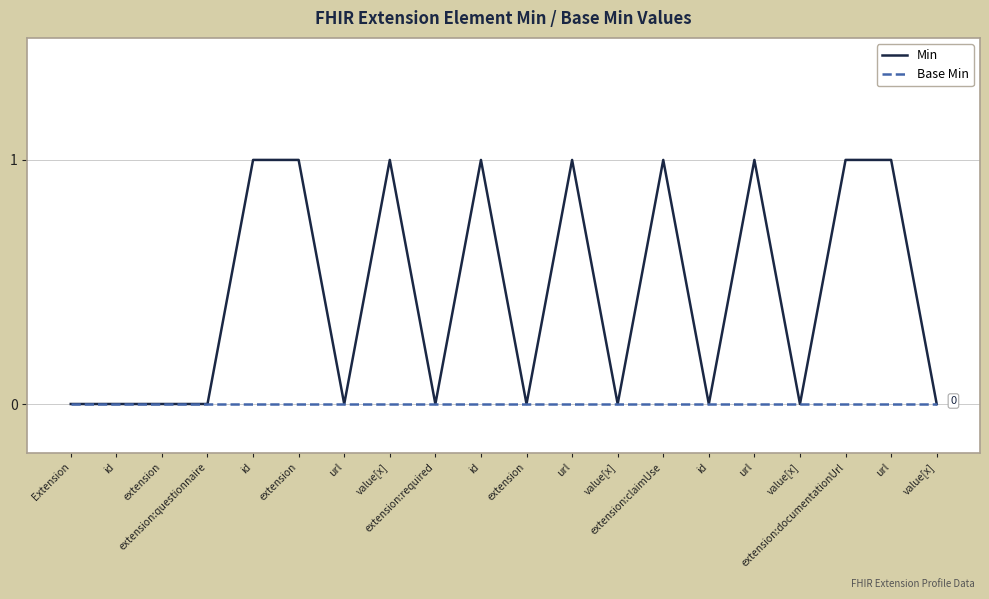

Does the chart display data point markers on the line(s)?

No